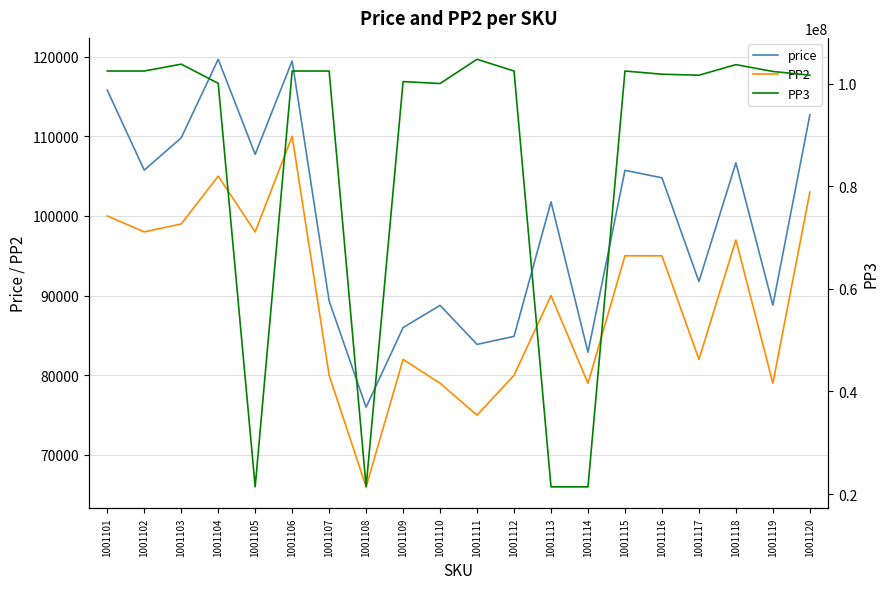

How many values in the price series exceed 104789?

9